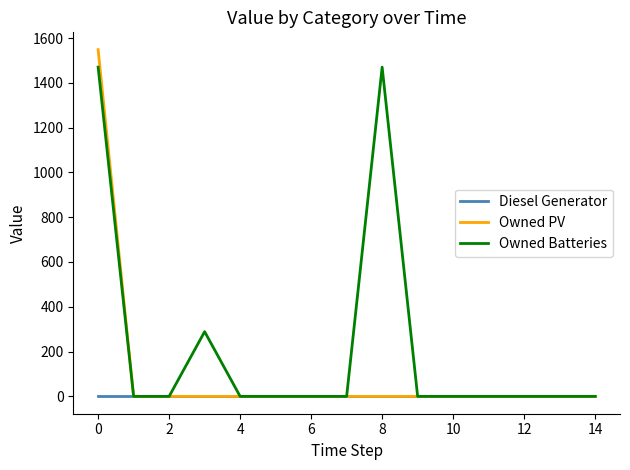

List the series in order of their peak value, lowest first.

Diesel Generator, Owned Batteries, Owned PV